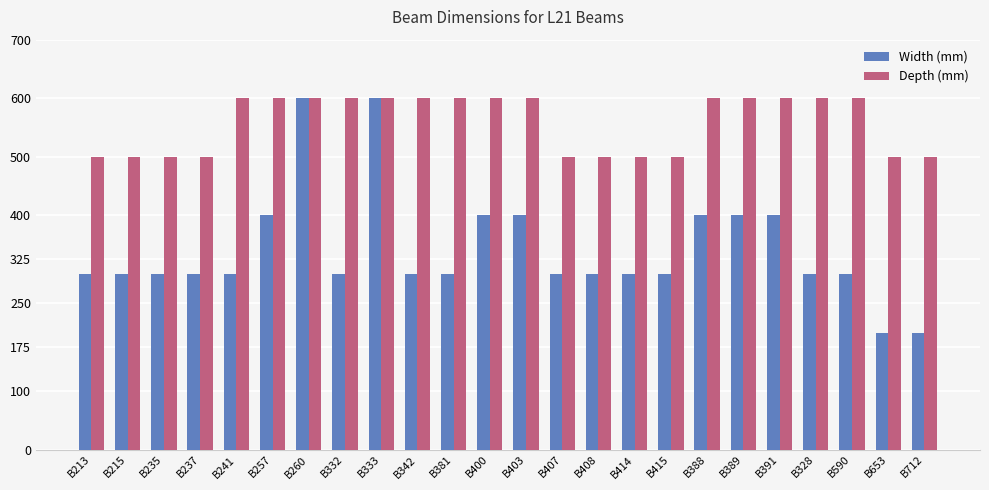

Reading left to right, transcribe all the data shown in this chart.

Width (mm): 300	300	300	300	300	400	600	300	600	300	300	400	400	300	300	300	300	400	400	400	300	300	200	200
Depth (mm): 500	500	500	500	600	600	600	600	600	600	600	600	600	500	500	500	500	600	600	600	600	600	500	500